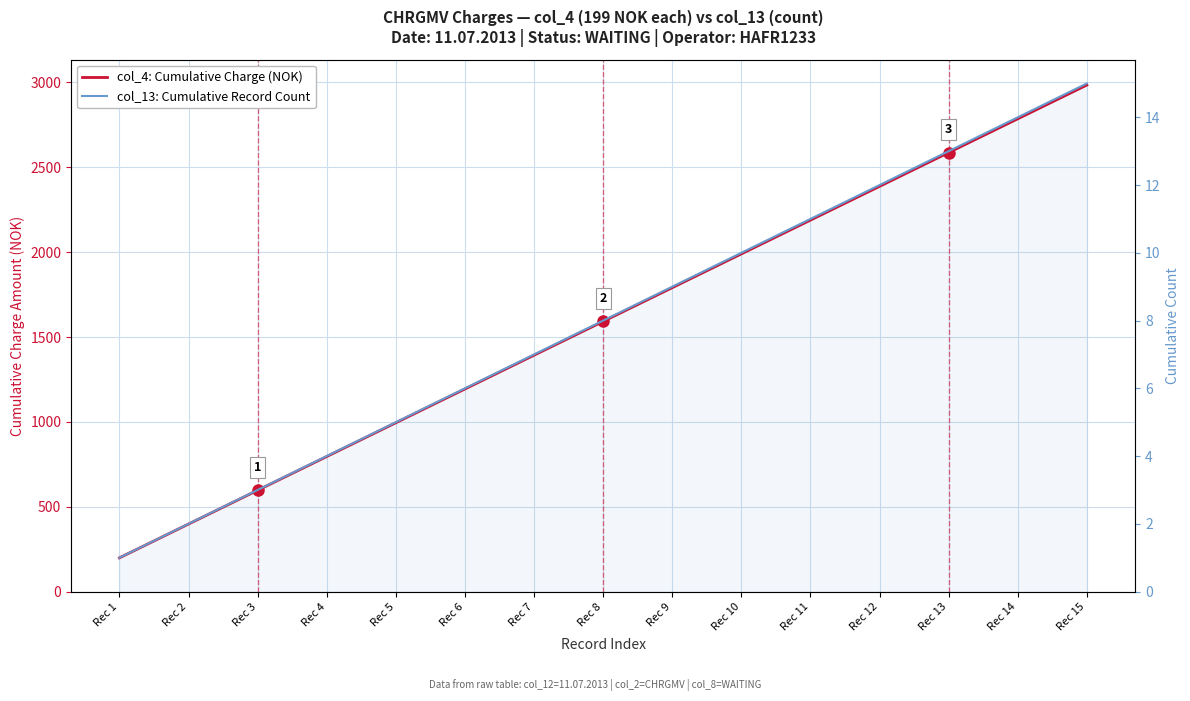

True or false: col_4: Cumulative Charge Amount (CHRGMV) and col_13: Cumulative Record Count cross at least once.

False